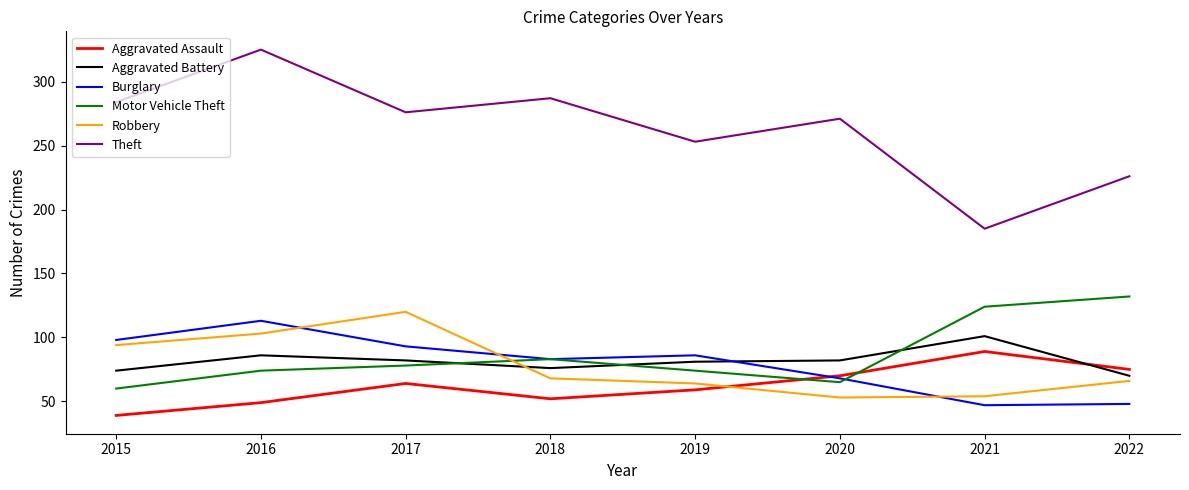

What are all the series names shown in the legend?

Aggravated Assault, Aggravated Battery, Burglary, Motor Vehicle Theft, Robbery, Theft